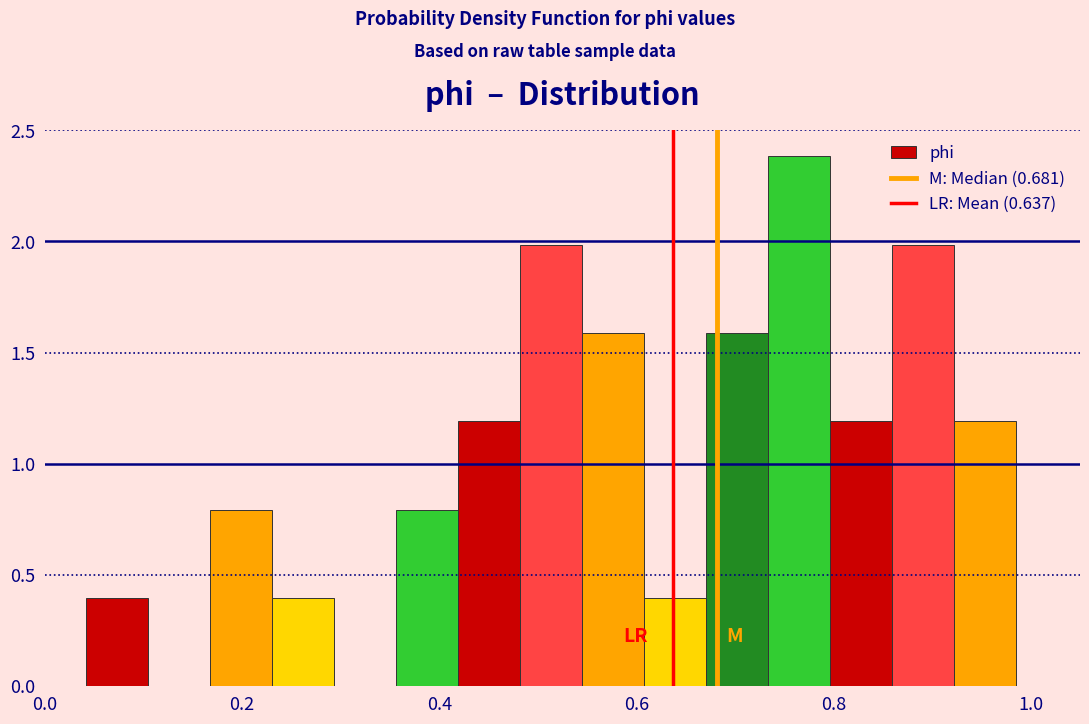

Read against the x-axis, roughly where is the centre of the tallest bar?

0.76